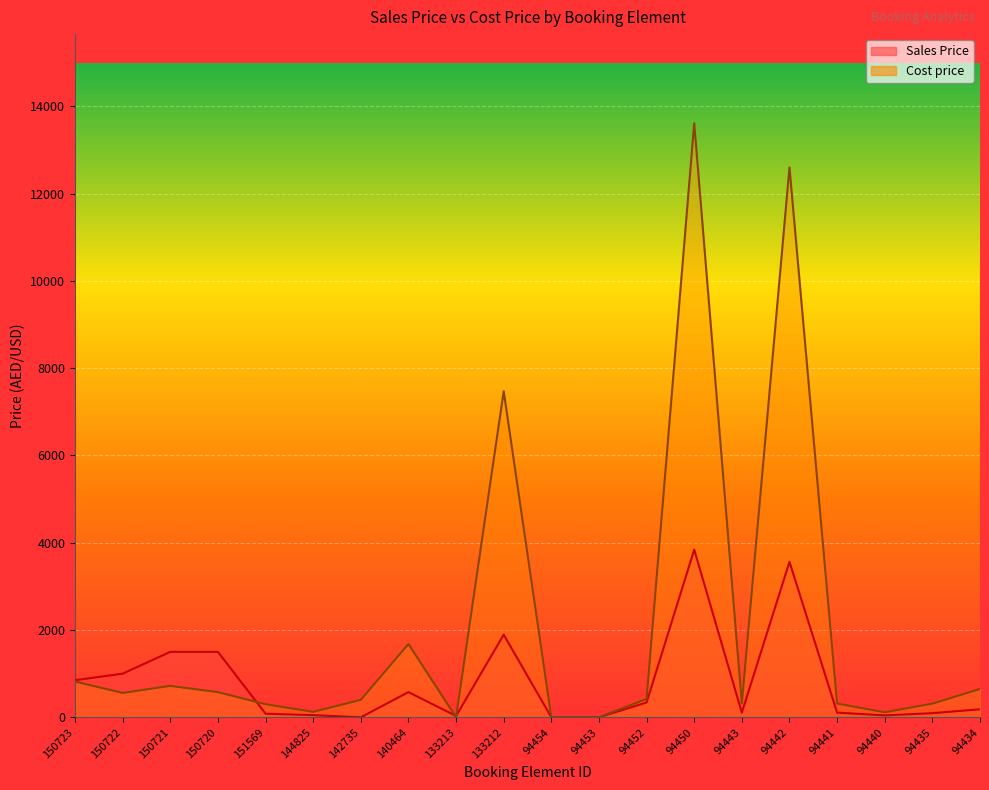

List the labels in order of Sales Price value, largest first.

94450, 94442, 133212, 150721, 150720, 150722, 150723, 140464, 94452, 94434, 94443, 94441, 94435, 151569, 144825, 94440, 133213, 142735, 94454, 94453